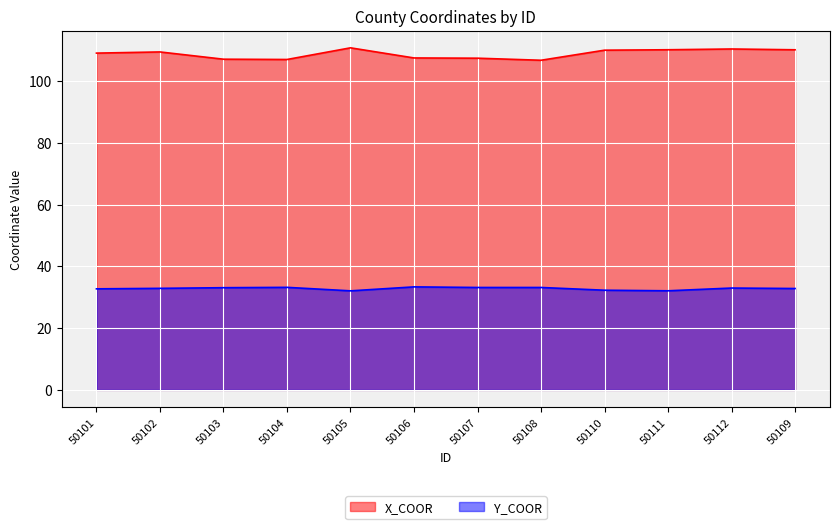

Rank the series by their maximum value, from highest to lowest.

X_COOR, Y_COOR